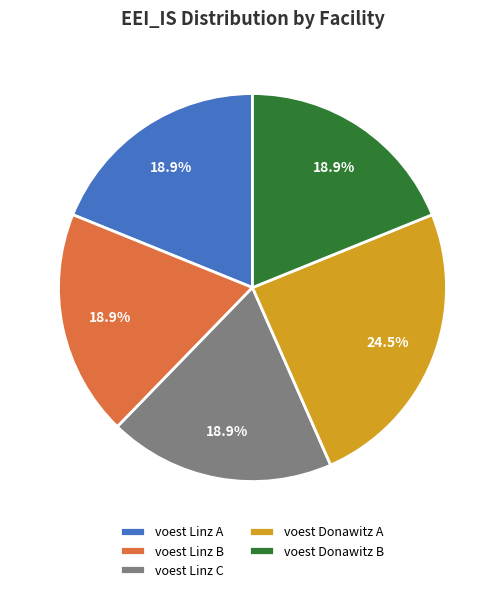

Is the sum of voest Donawitz A and voest Linz B greater than half?

No